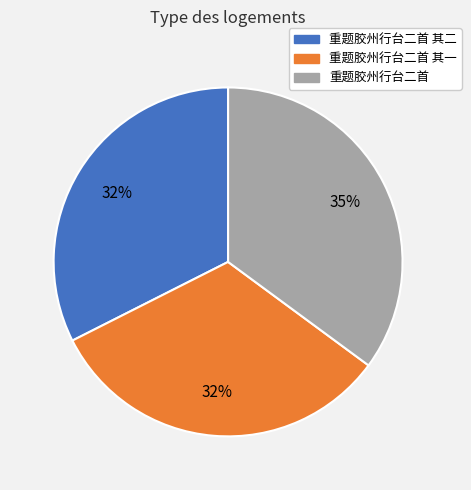

Is there a majority slice in this chart?

No